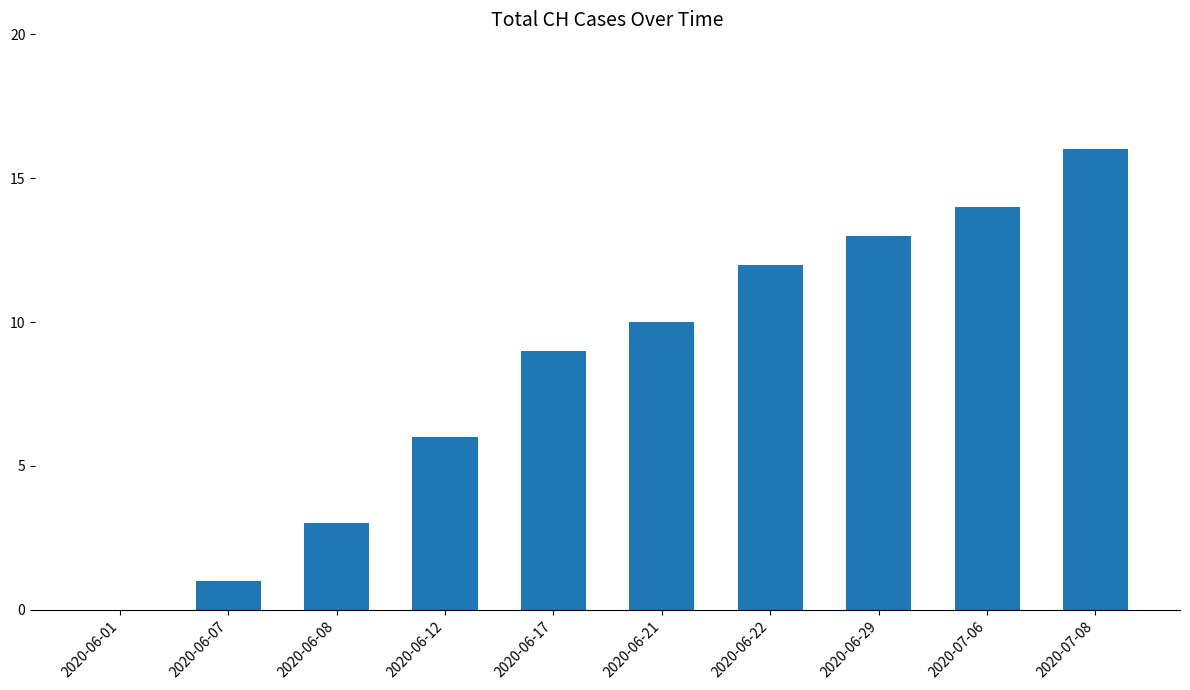

Reading left to right, list all the values displayed in this chart.

0	1	3	6	9	10	12	13	14	16